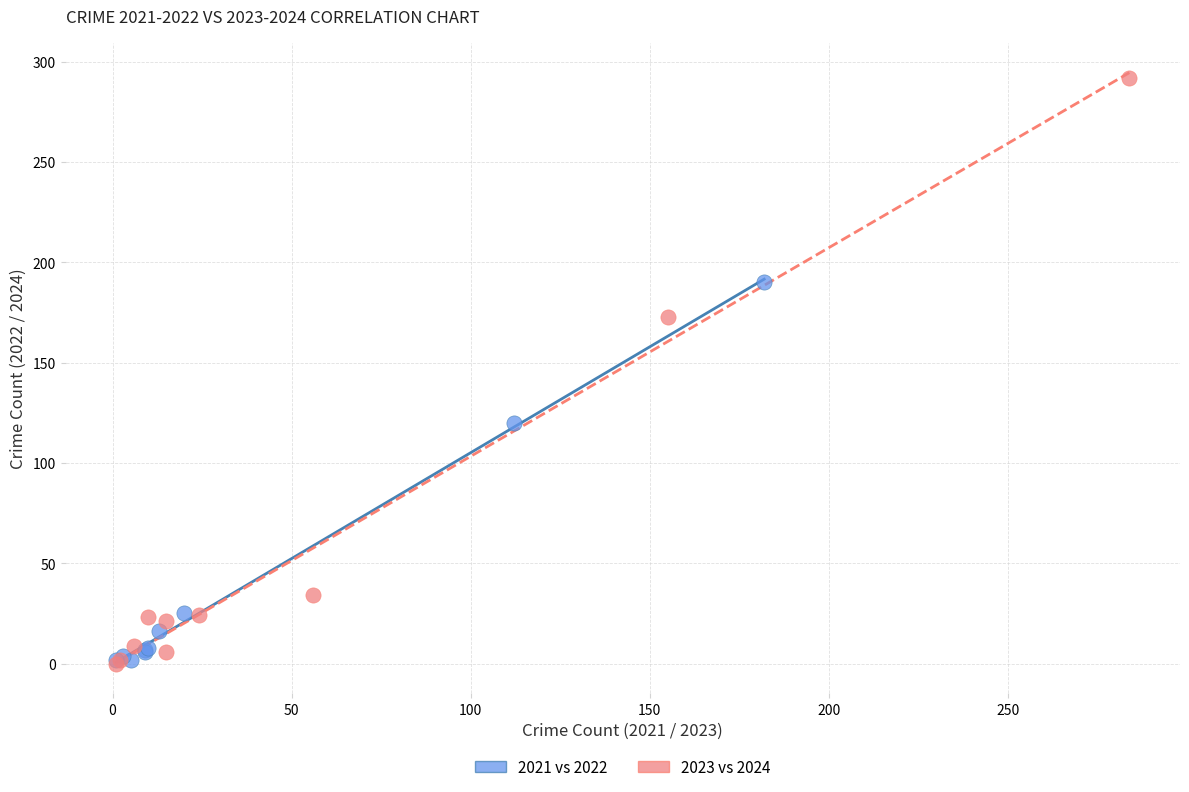

What are all the series names shown in the legend?

2021 vs 2022, 2023 vs 2024